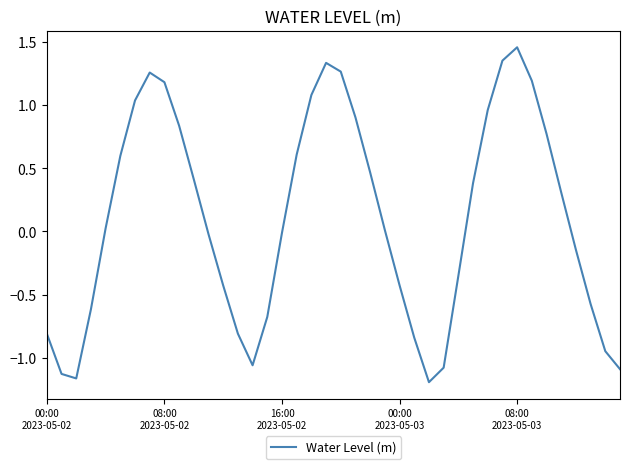

How many lines are shown in the chart?

1